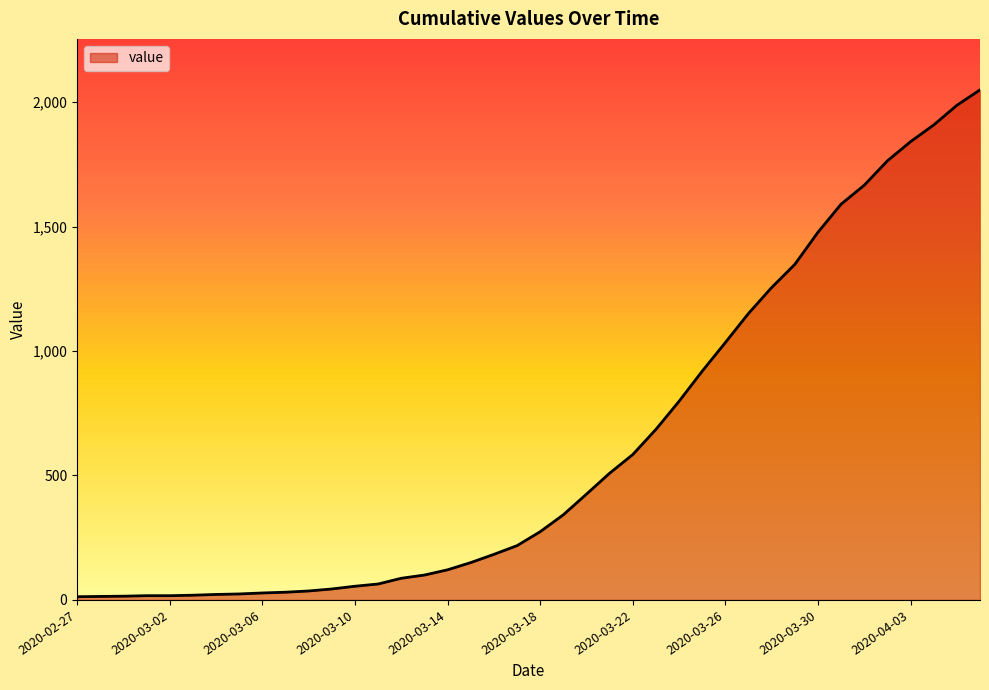

What is the greatest value displayed?

2049